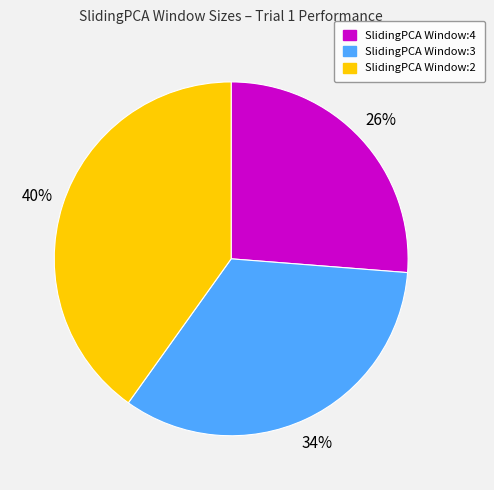

The SlidingPCA Window:4 slice represents 26% of the pie. True or false?

True